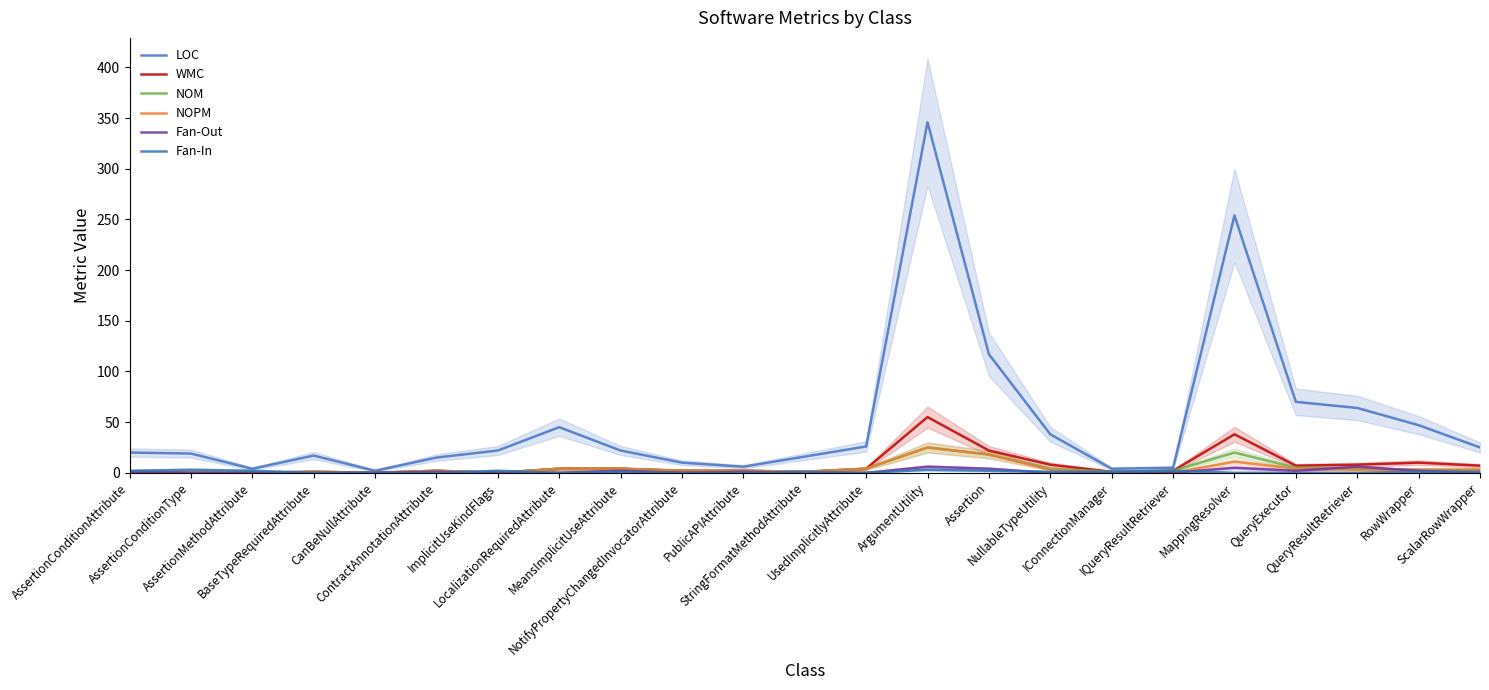

True or false: Fan-Out and WMC intersect in this chart.

False